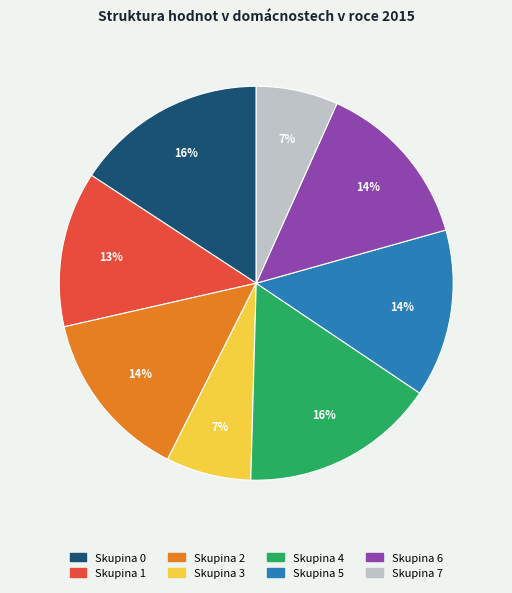

Is there a majority slice in this chart?

No